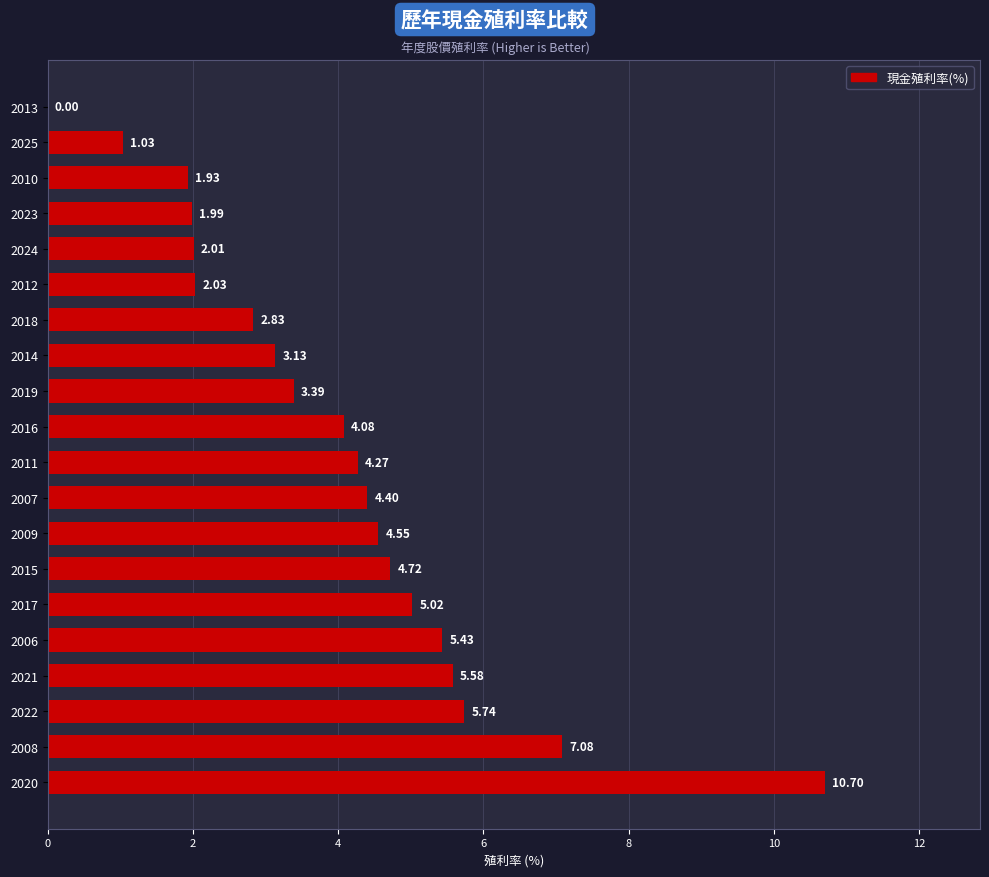

Between 2007 and 2010, which is larger?

2007